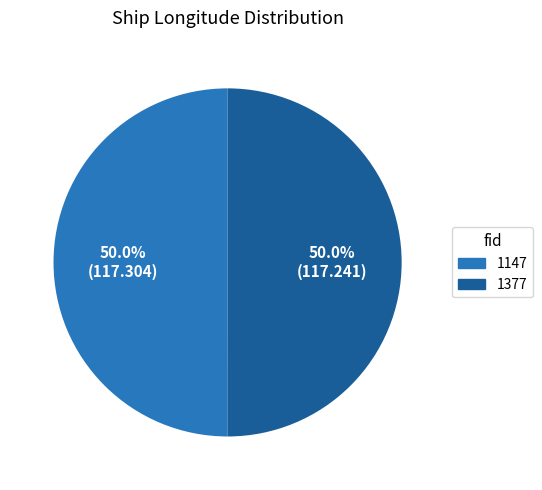

How many slices are in this pie chart?

2